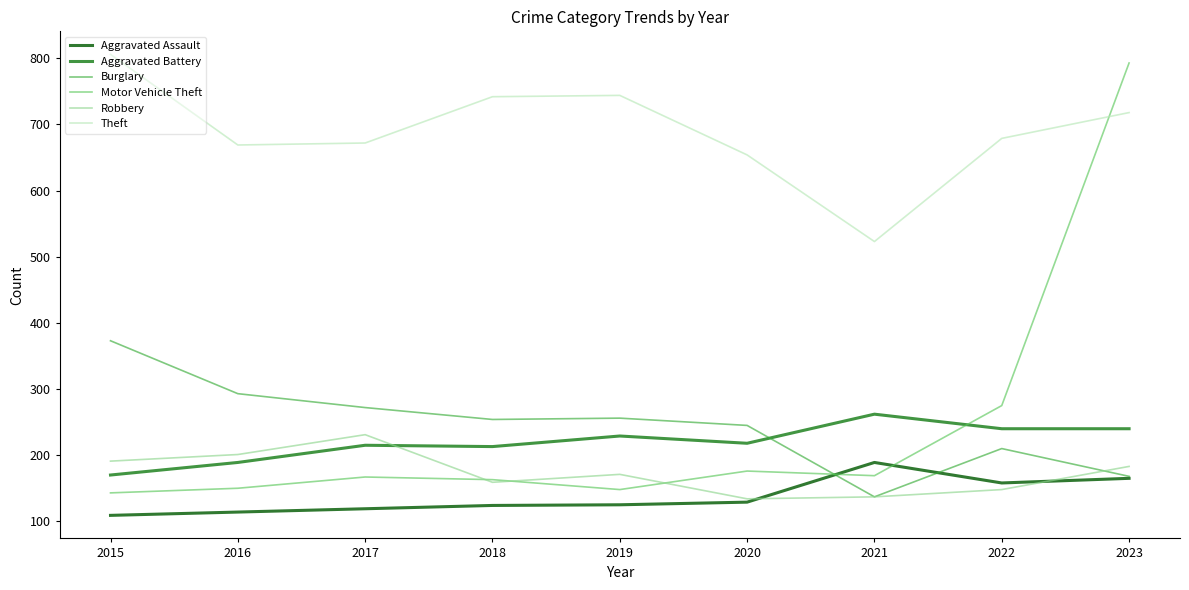

Which category has the lowest value in the Aggravated Battery series?

2015